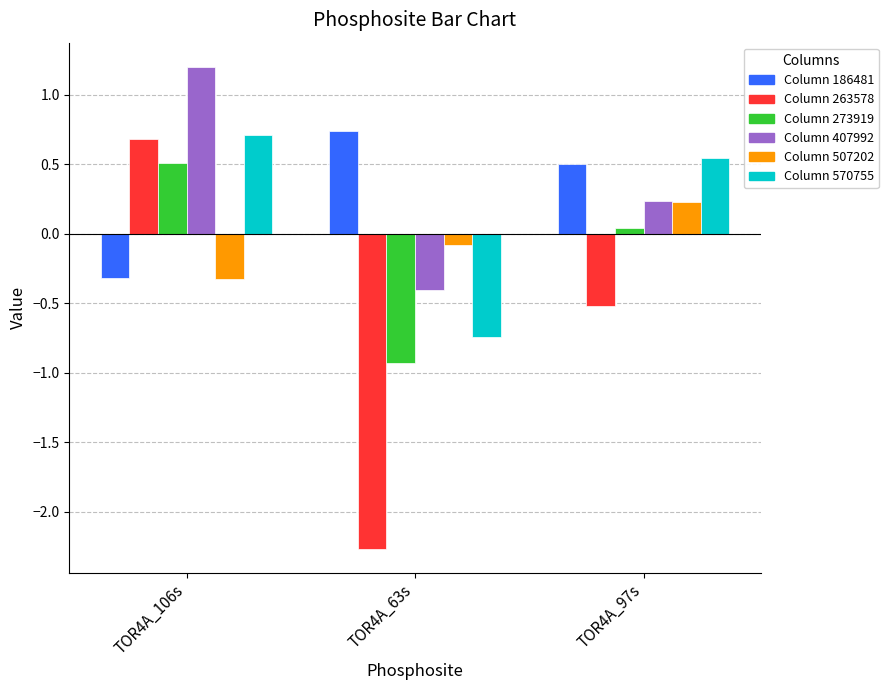

What is the difference between the highest and lowest values at TOR4A_106s?

1.5